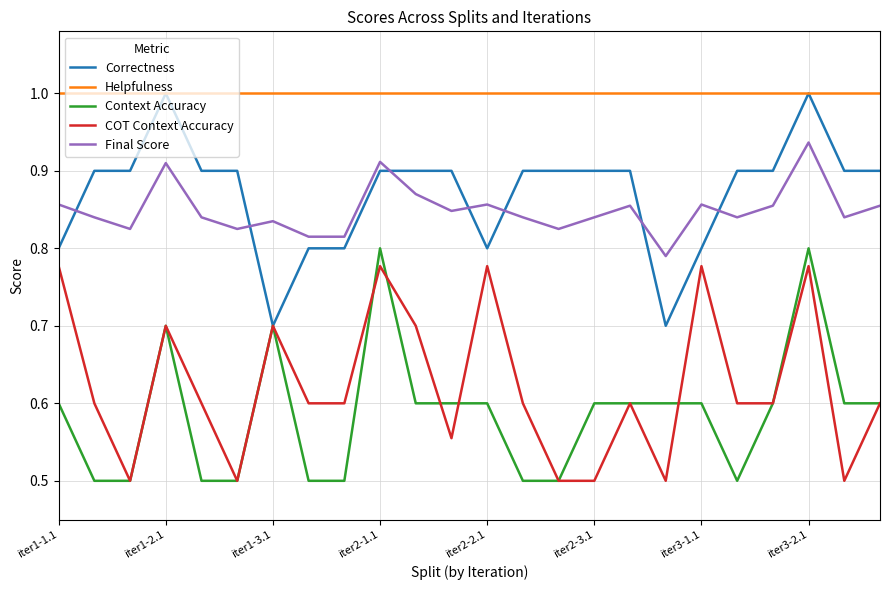

What is the lowest value of the COT Context Accuracy series?

0.5